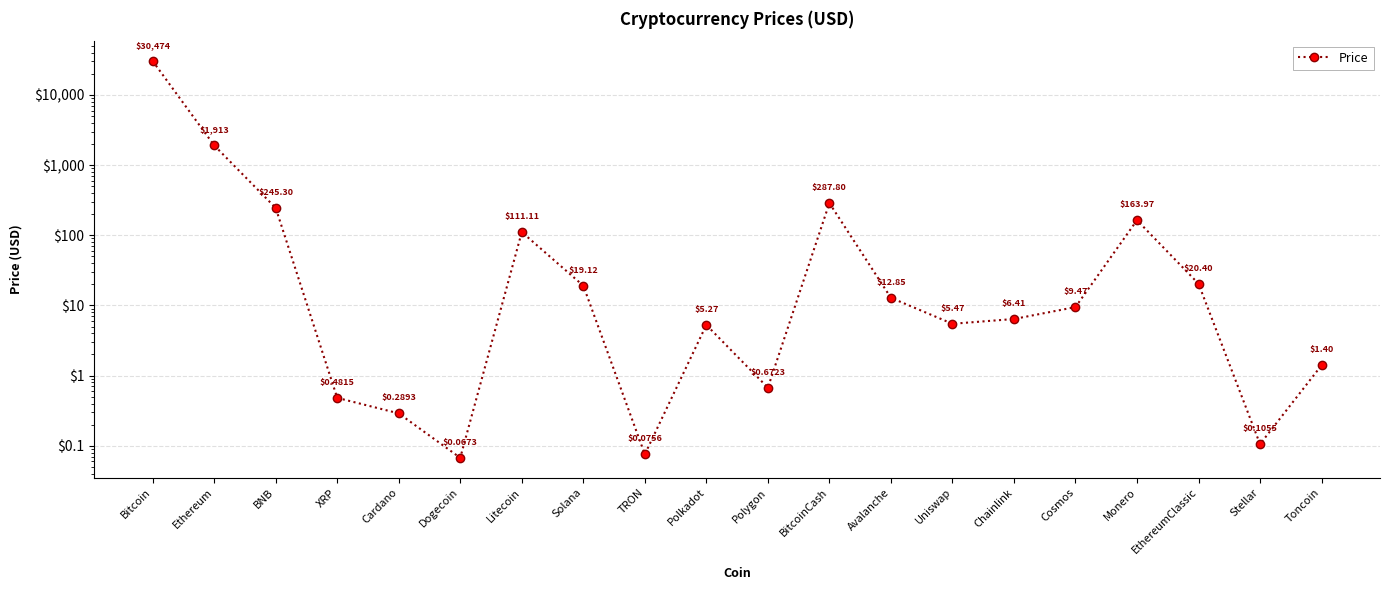

Where does the data first go above 9?

Bitcoin